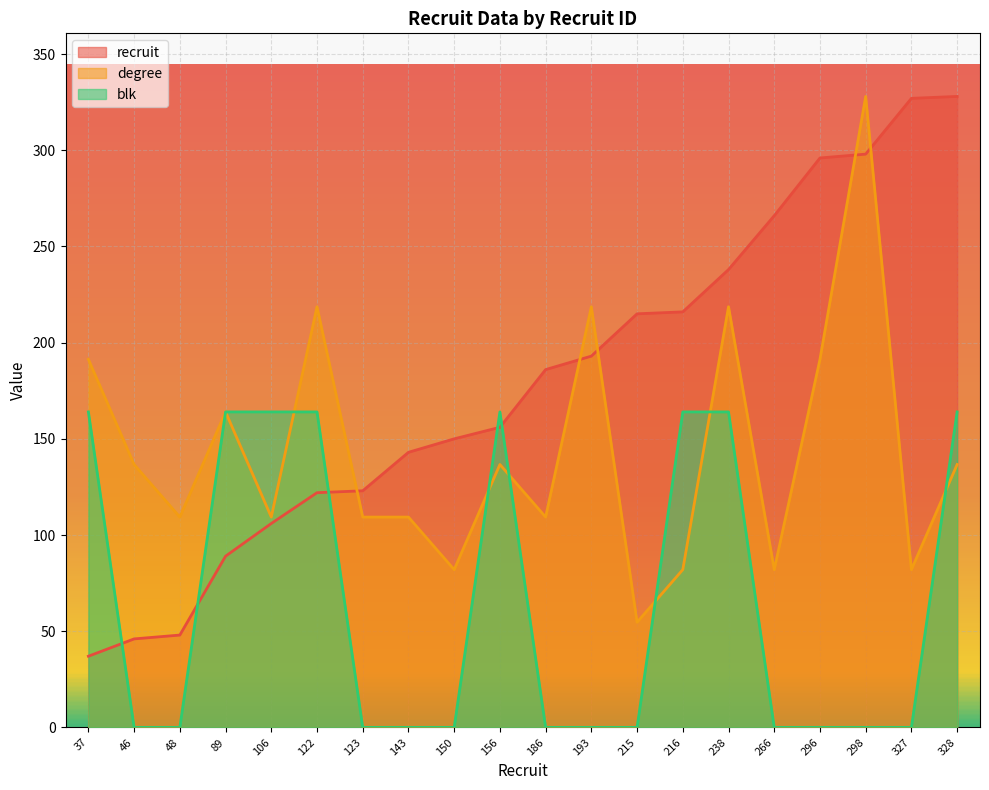

Reading left to right, transcribe all the data shown in this chart.

recruit: 37=37.0	46=46.0	48=48.0	89=89.0	106=106.0	122=122.0	123=123.0	143=143.0	150=150.0	156=156.0	186=186.0	193=193.0	215=215.0	216=216.0	238=238.0	266=266.0	296=296.0	298=298.0	327=327.0	328=328.0
degree: 37=191.3	46=136.7	48=109.3	89=164.0	106=109.3	122=218.7	123=109.3	143=109.3	150=82.0	156=136.7	186=109.3	193=218.7	215=54.7	216=82.0	238=218.7	266=82.0	296=191.3	298=328.0	327=82.0	328=136.7
blk: 37=164.0	46=0.0	48=0.0	89=164.0	106=164.0	122=164.0	123=0.0	143=0.0	150=0.0	156=164.0	186=0.0	193=0.0	215=0.0	216=164.0	238=164.0	266=0.0	296=0.0	298=0.0	327=0.0	328=164.0